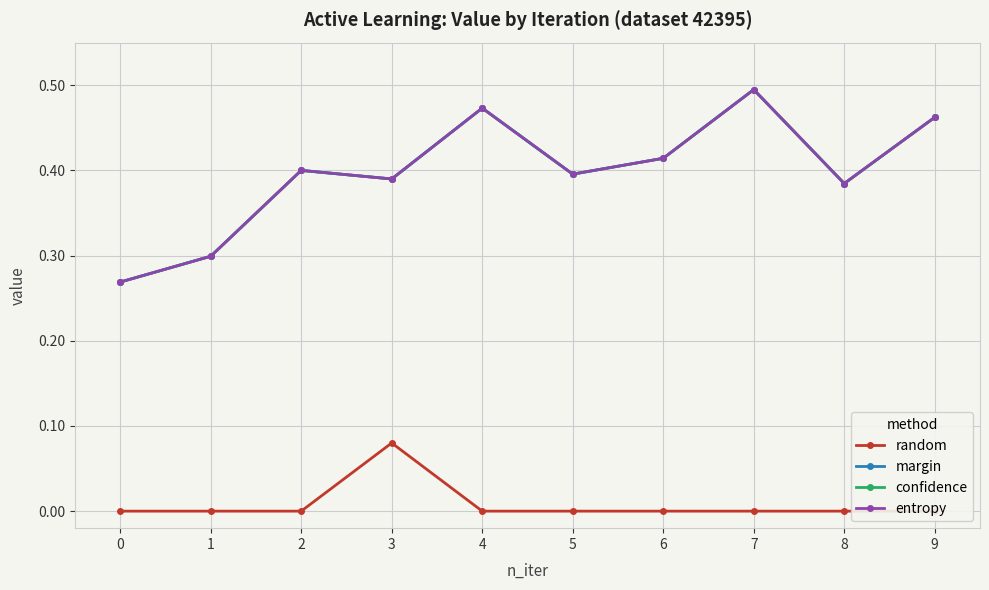

True or false: margin and confidence cross at least once.

False